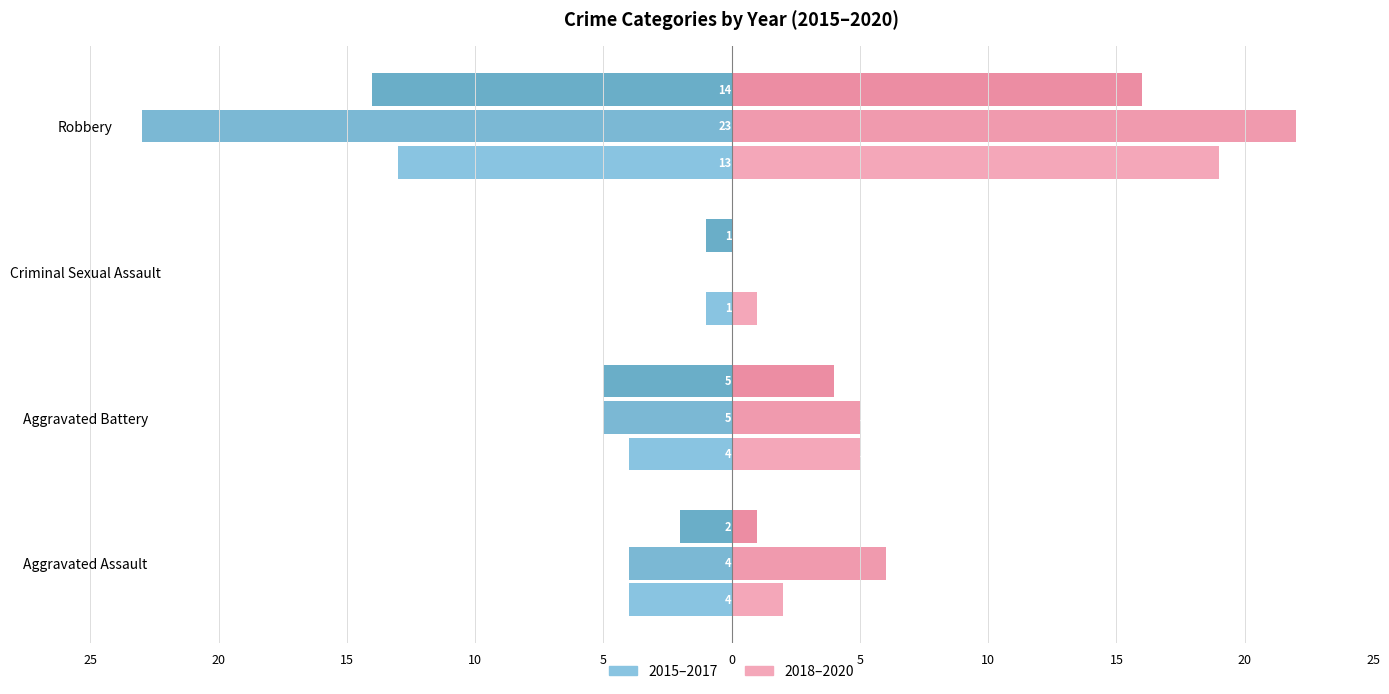

How many negative values does the 2016 series have?

3